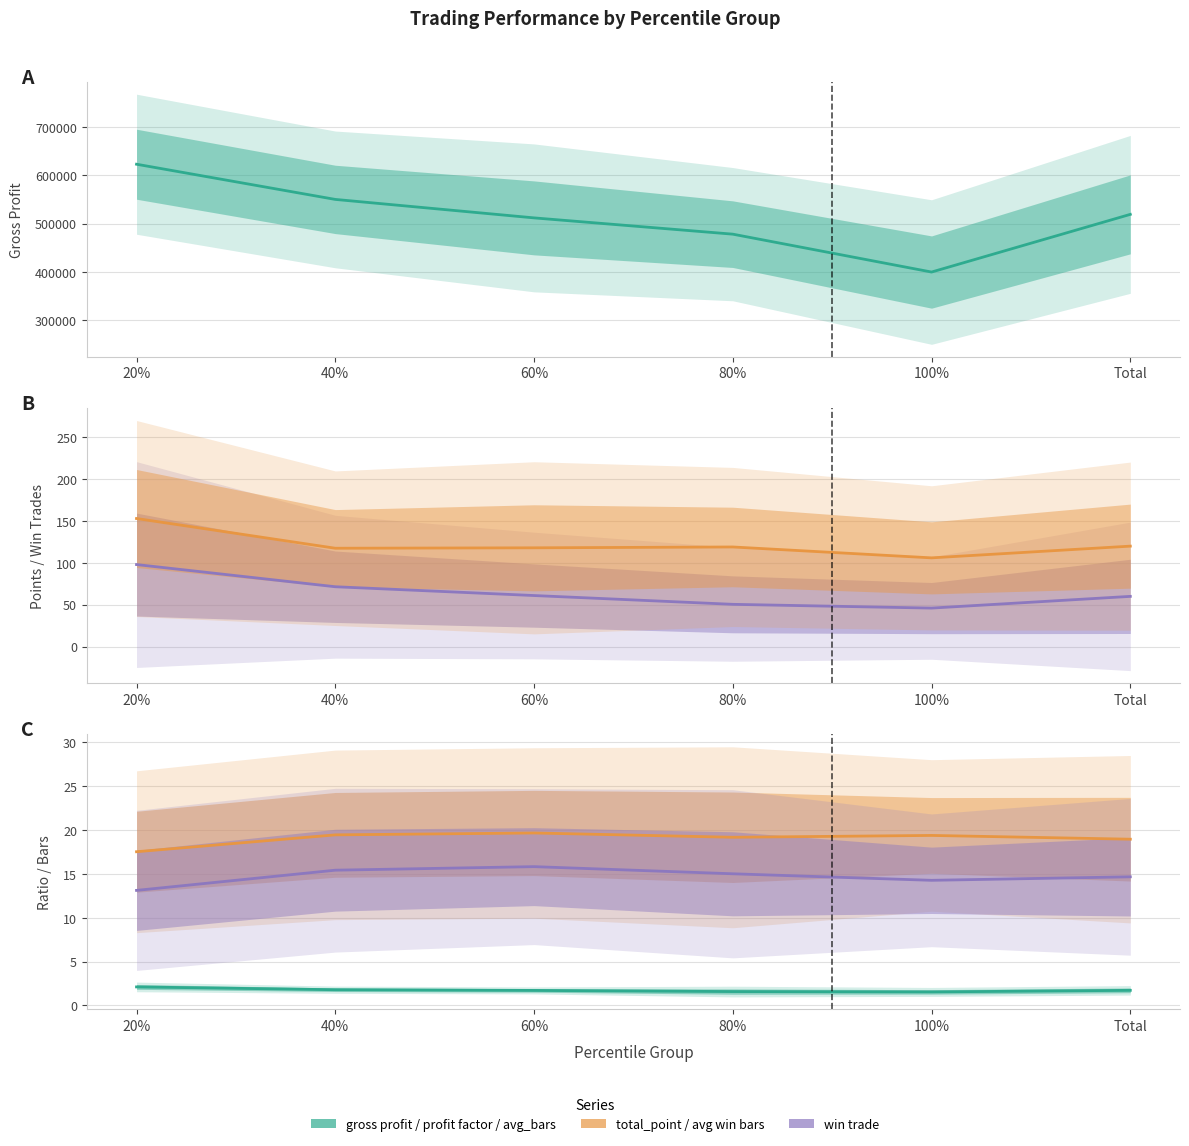

True or false: profit factor and gross profit intersect in this chart.

False